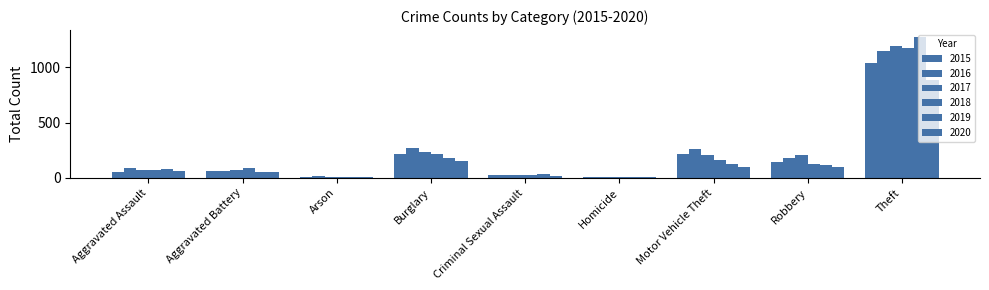

How many groups of bars are there?

9